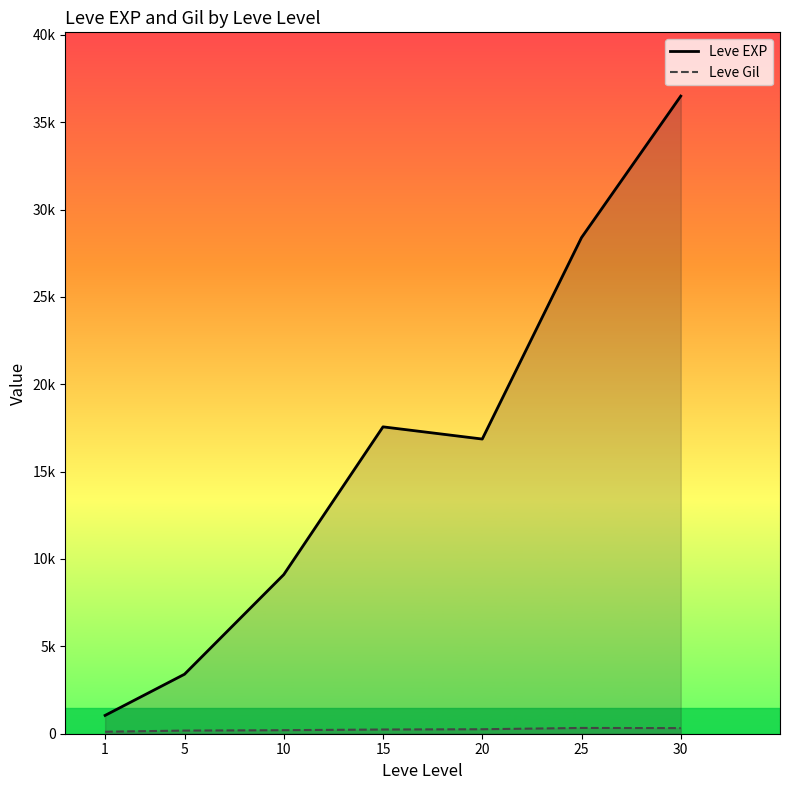

How many values in the Leve EXP series are below 16865?

3